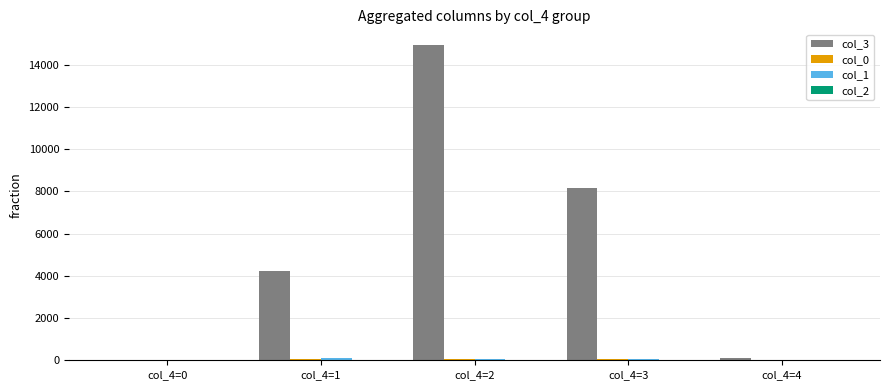

The value of col_3 at col_4=3 is 2345. True or false?

False